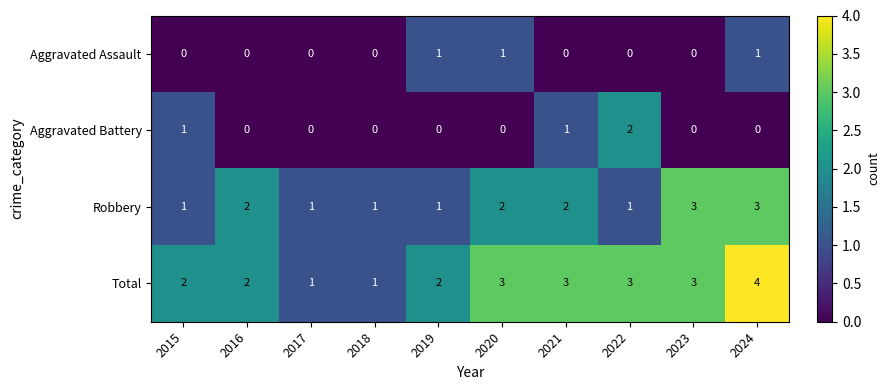

What is the sum of the Robbery values at 2023 and 2018?

4